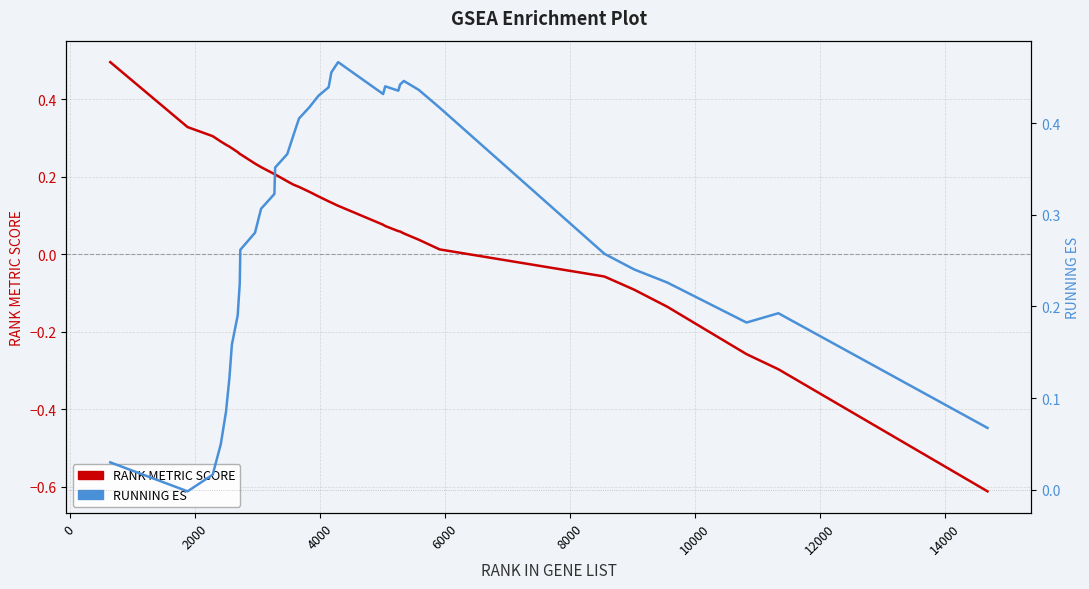

True or false: RUNNING ES has a value of 0.7 at 28.

False